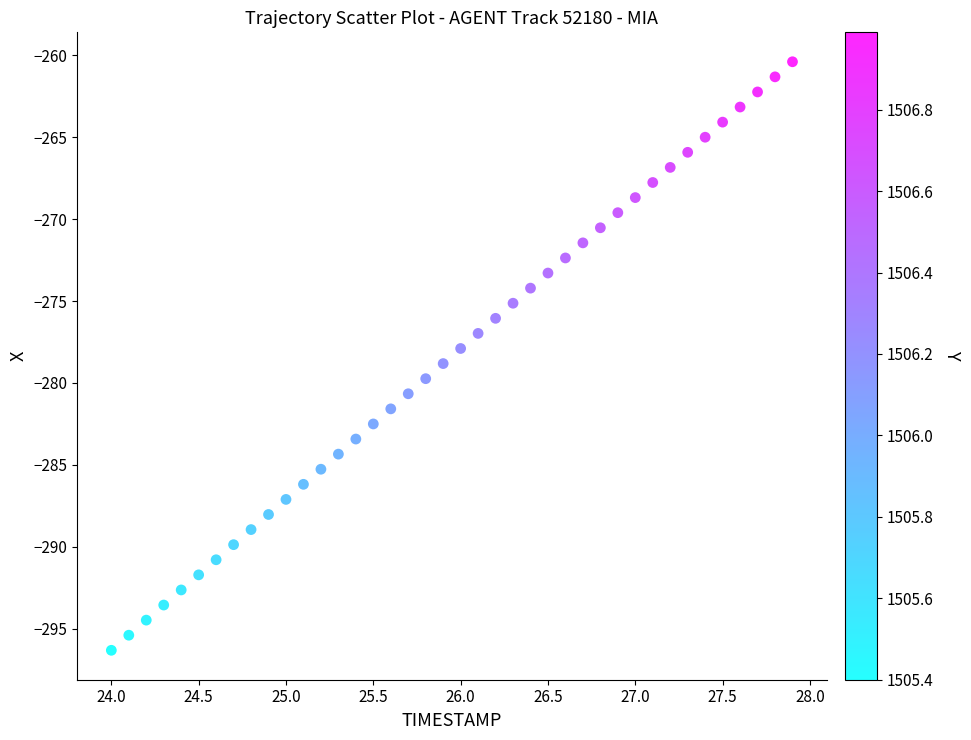

What is the range of X values (max minus min)?

3.9